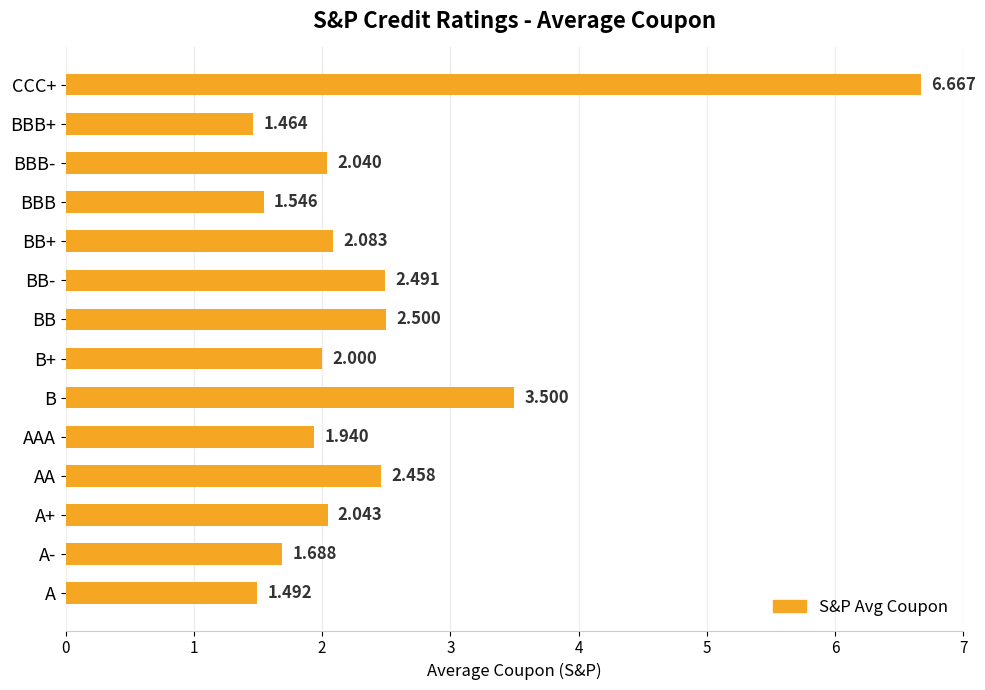

Which has a higher value, B+ or AAA?

B+